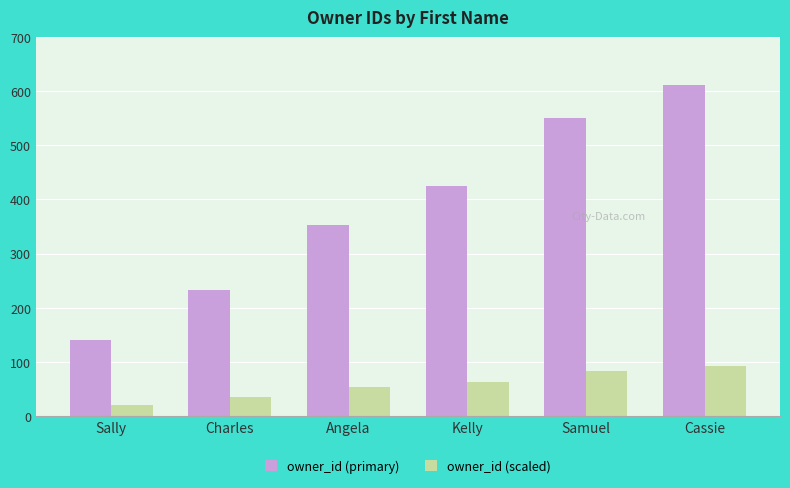

At how many categories does at least one series exceed 28?

6